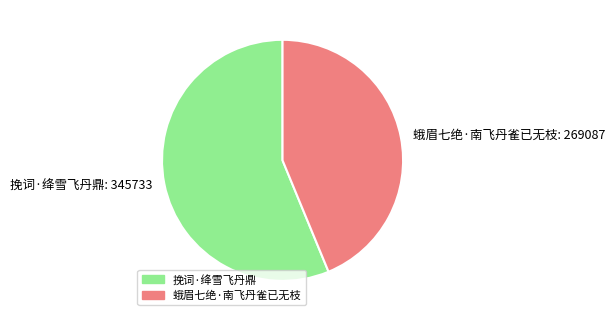

What is the majority slice?

挽词·绛雪飞丹鼎